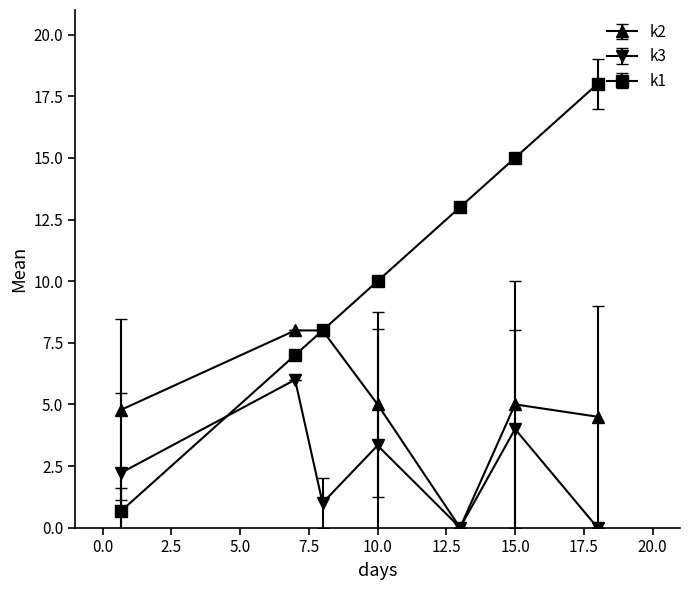

What are all the series names shown in the legend?

k2, k3, k1